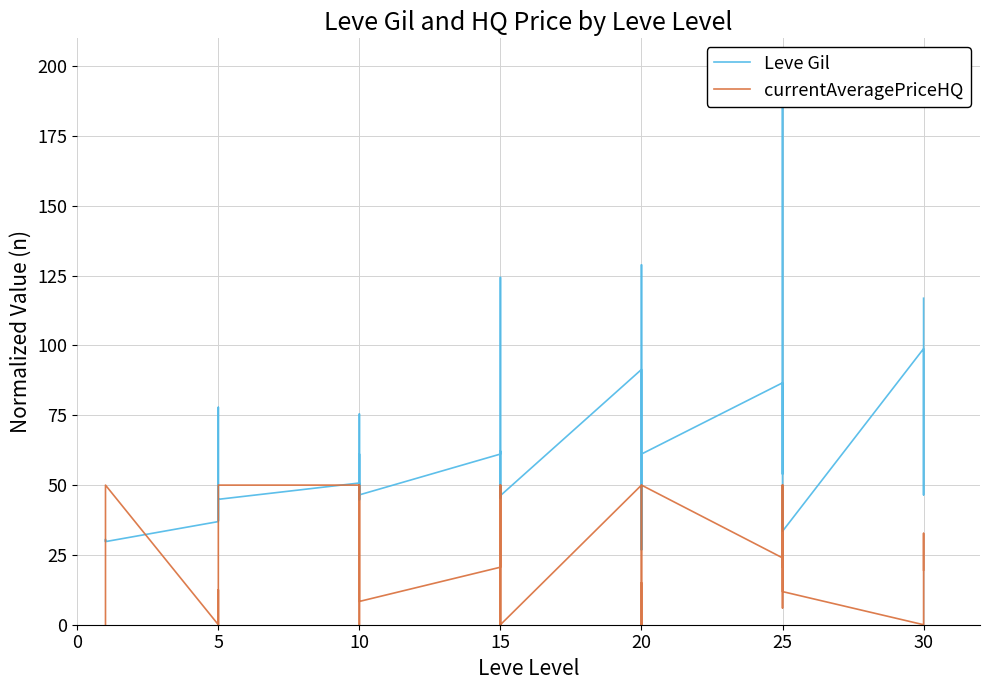

What is the total value across all series at 15?

81.7